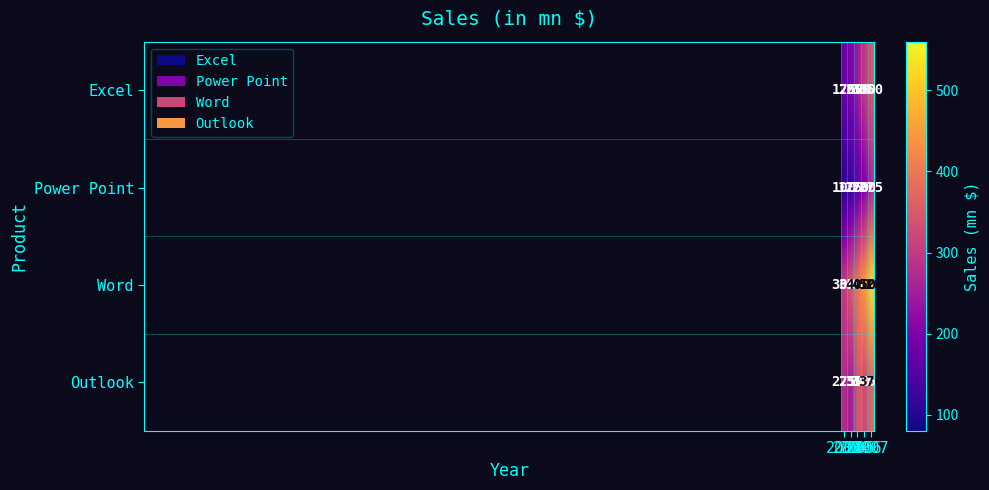

Which series has the widest spread of values?

Word